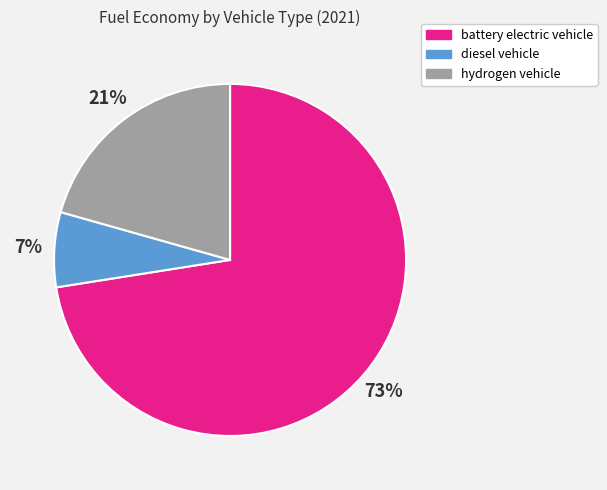

Count the number of slices in the pie.

3